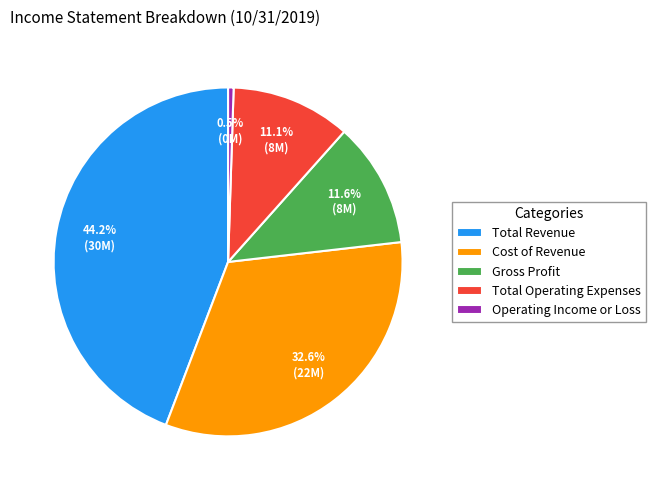

What is the smallest slice in the pie chart?

Operating Income or Loss